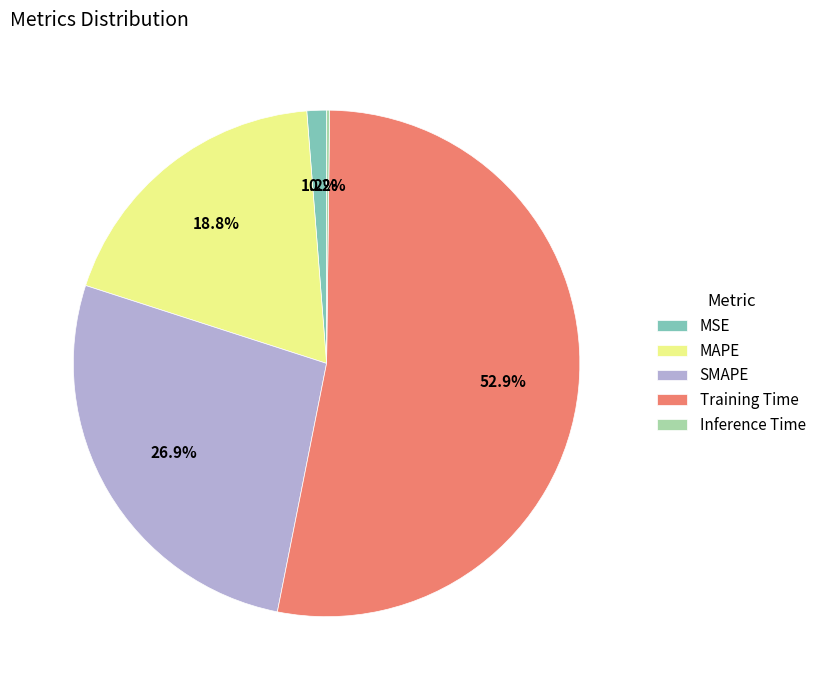

True or false: MAPE accounts for 19% of the total.

True